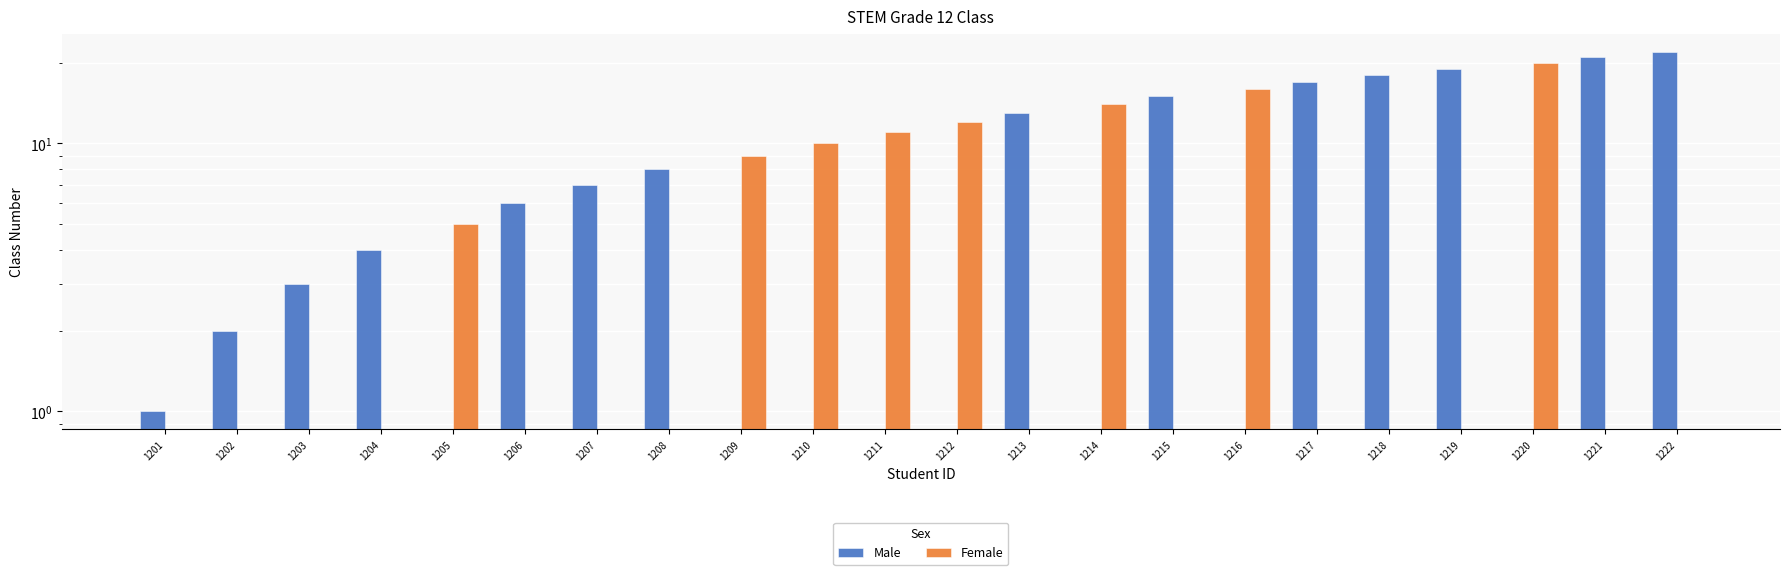

The value of Female at 1208 is -6. True or false?

False